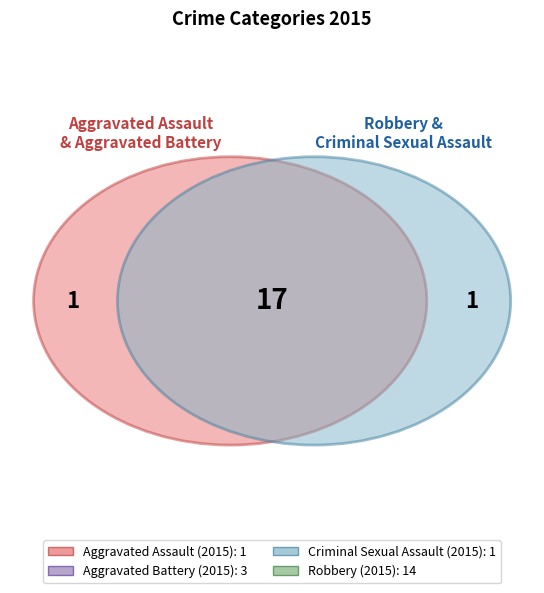

Count the number of slices in the pie.

4